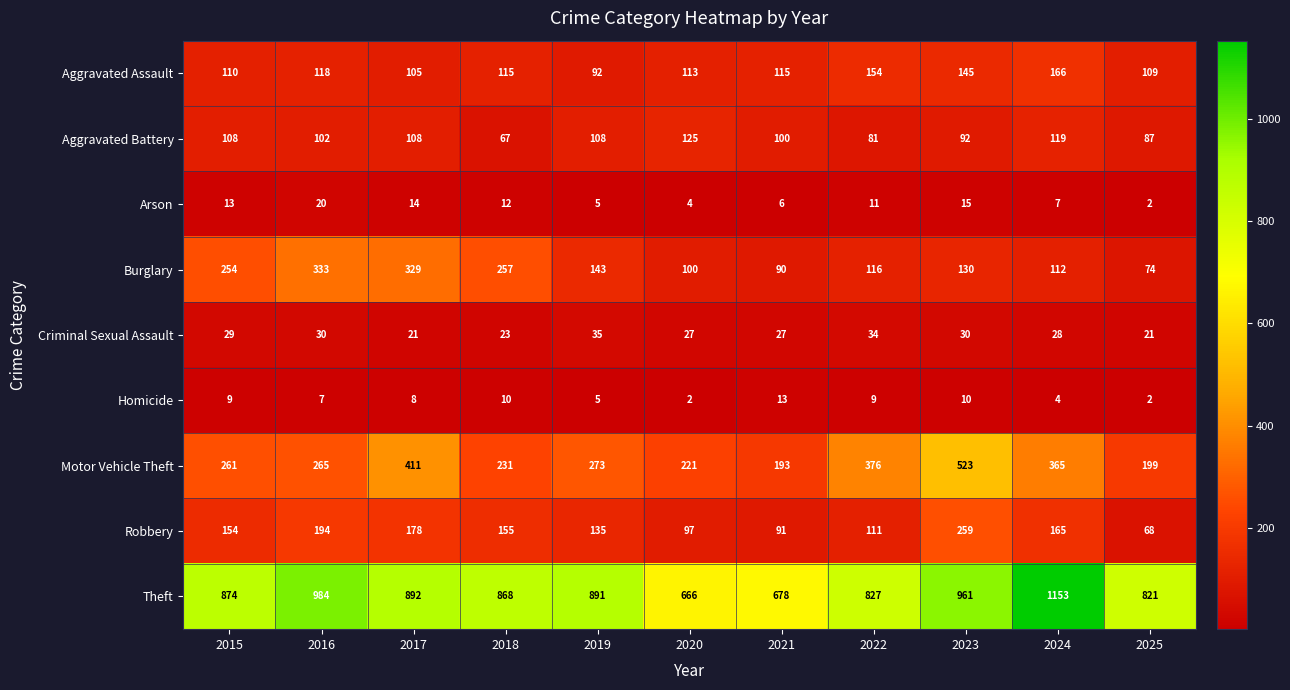

What value does the Theft series have at 2025, to the nearest 50?

800